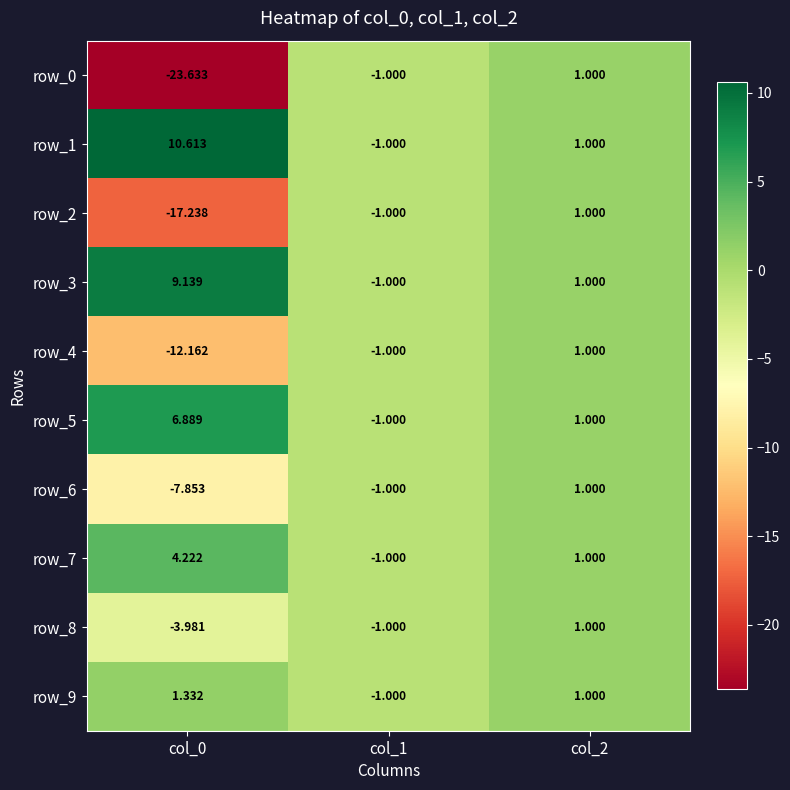

Is the value of row_2 at col_2 greater than the value of row_5 at col_1?

Yes